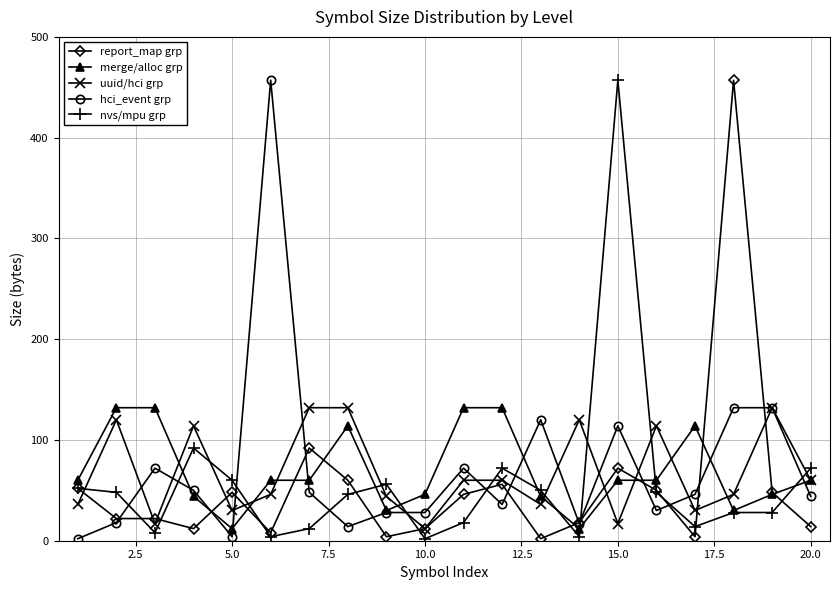

At how many categories does at least one series exceed 246?

3